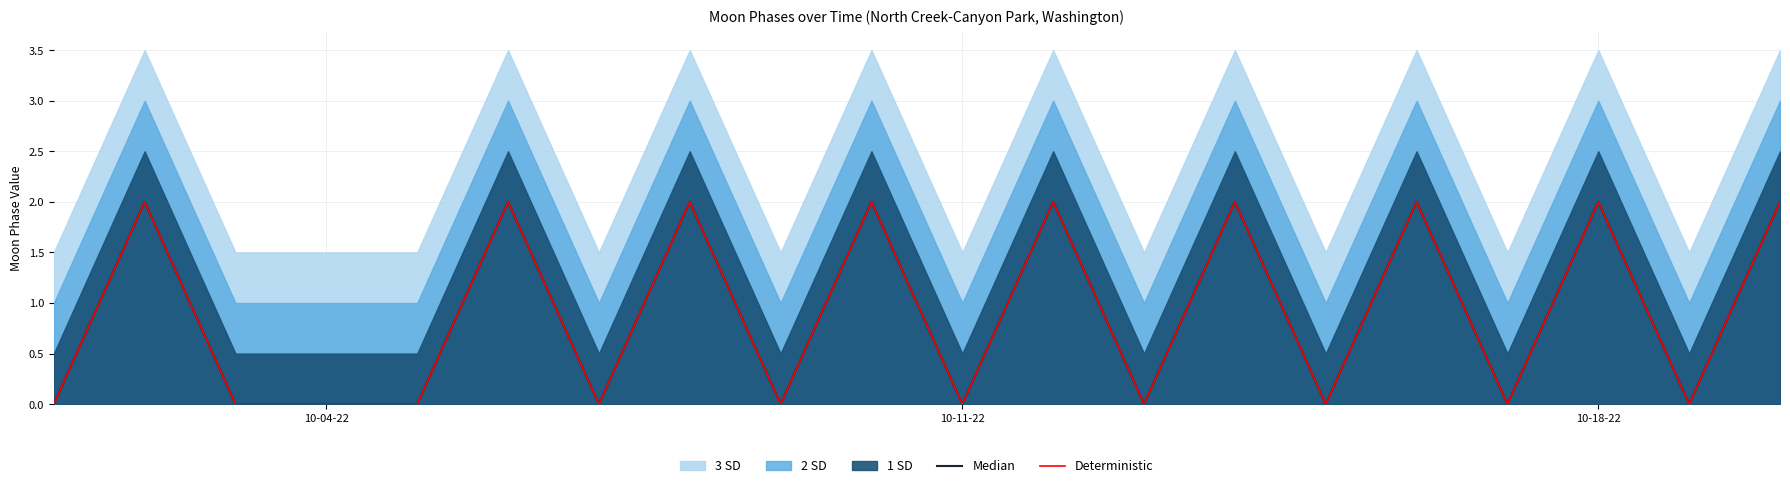

True or false: Deterministic and Median intersect in this chart.

False